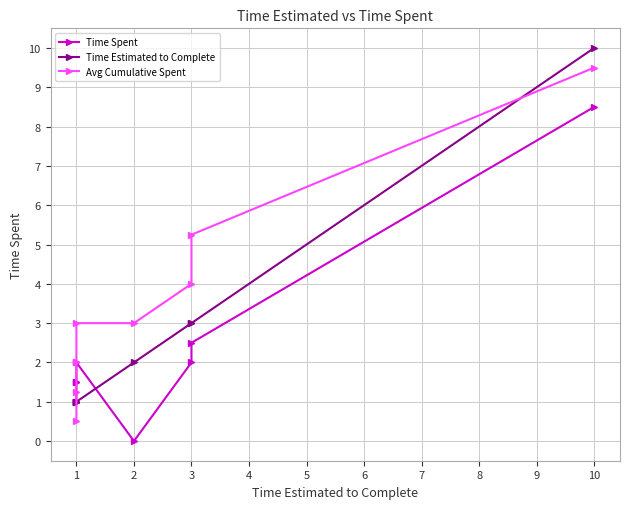

How many categories are shown in the chart?

8